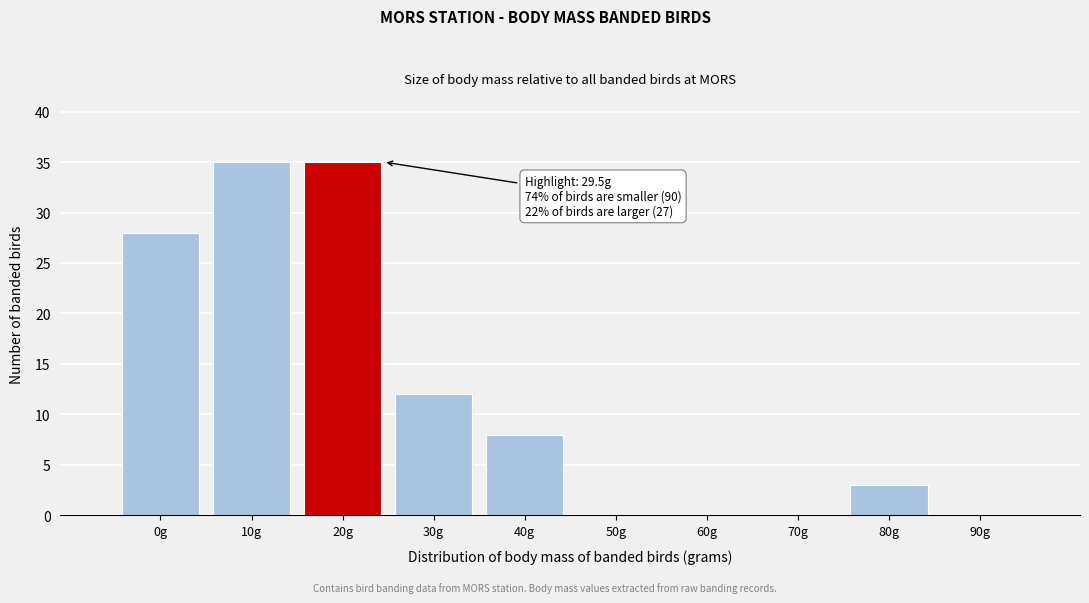

Reading left to right, transcribe all the data shown in this chart.

0g=28	10g=35	20g=35	30g=12	40g=8	50g=0	60g=0	70g=0	80g=3	90g=0